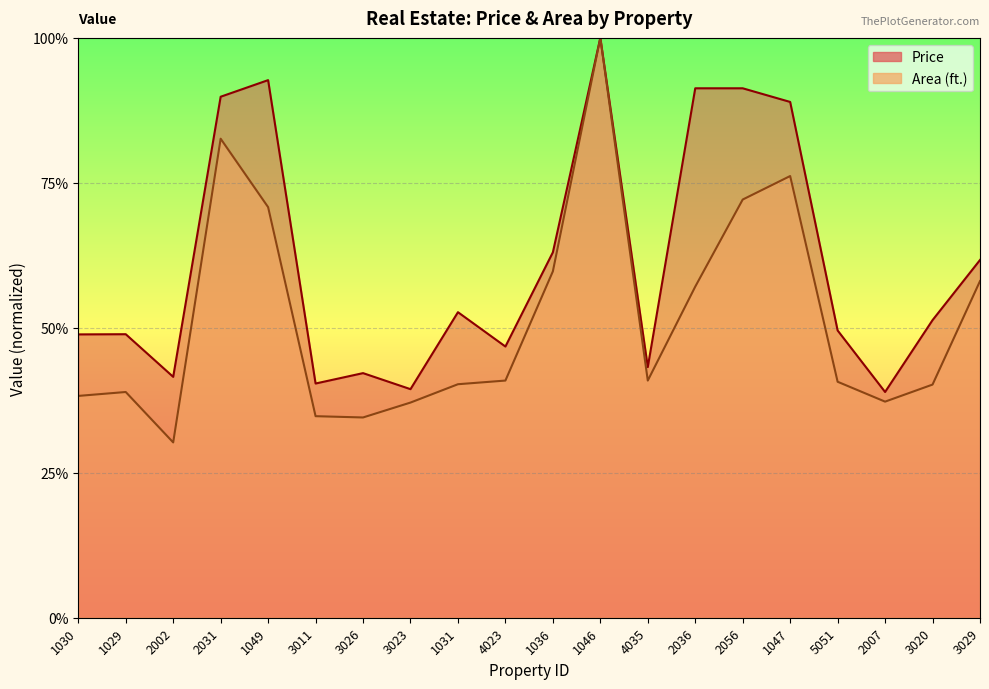

Is the value of Area (ft.) at 3023 greater than the value of Price at 3029?

No